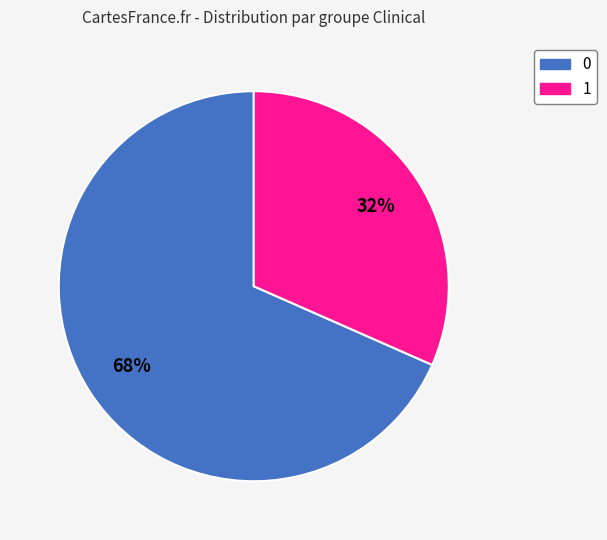

Between 1 and 0, which is larger?

0